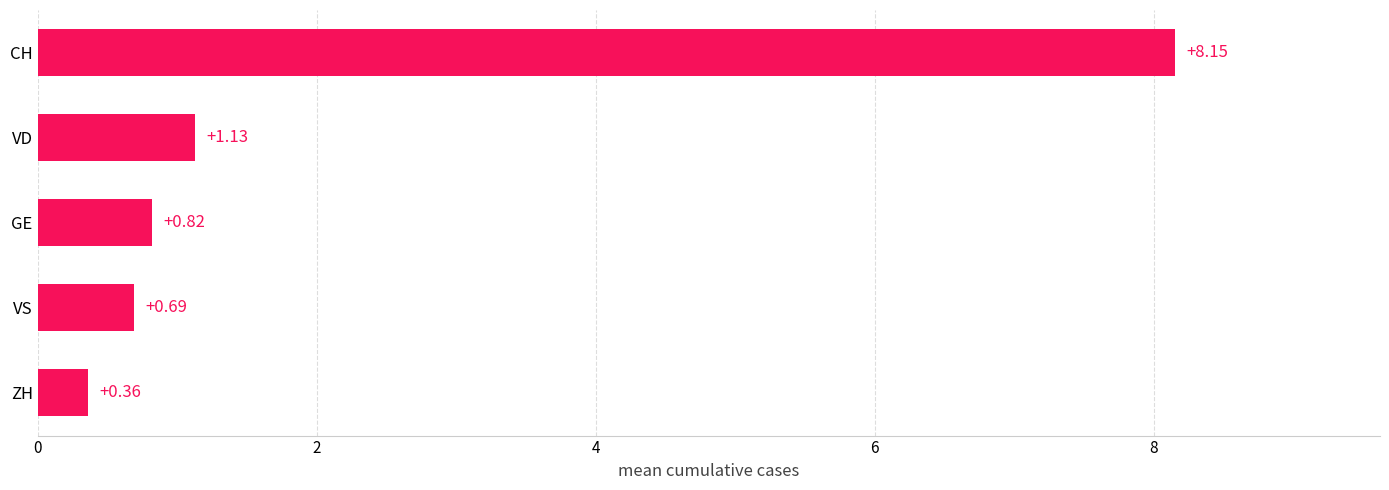

How many distinct data groups are displayed?

1